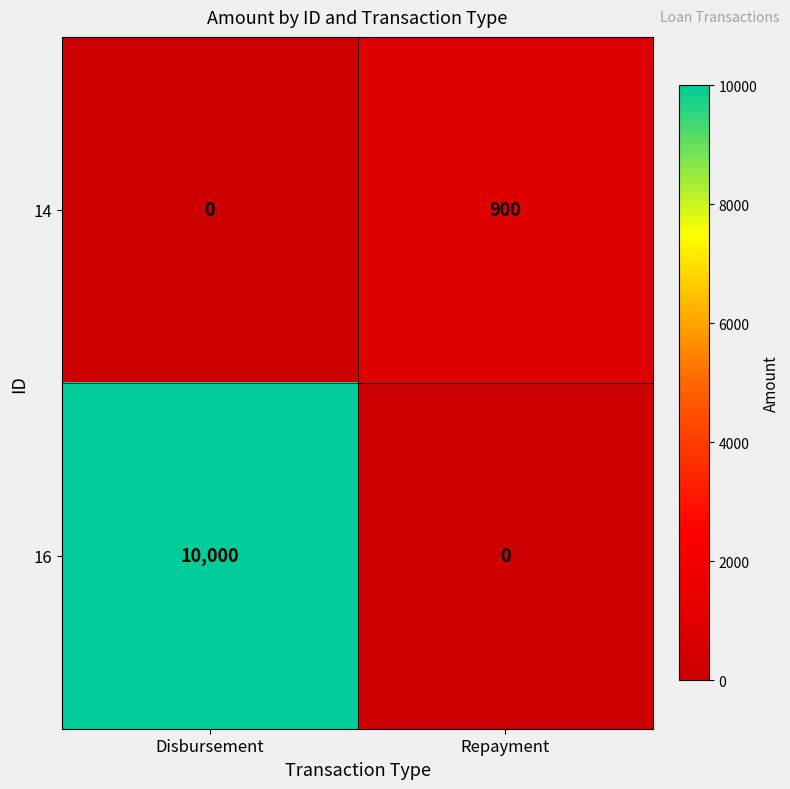

Rank the series by their average value, from highest to lowest.

16, 14